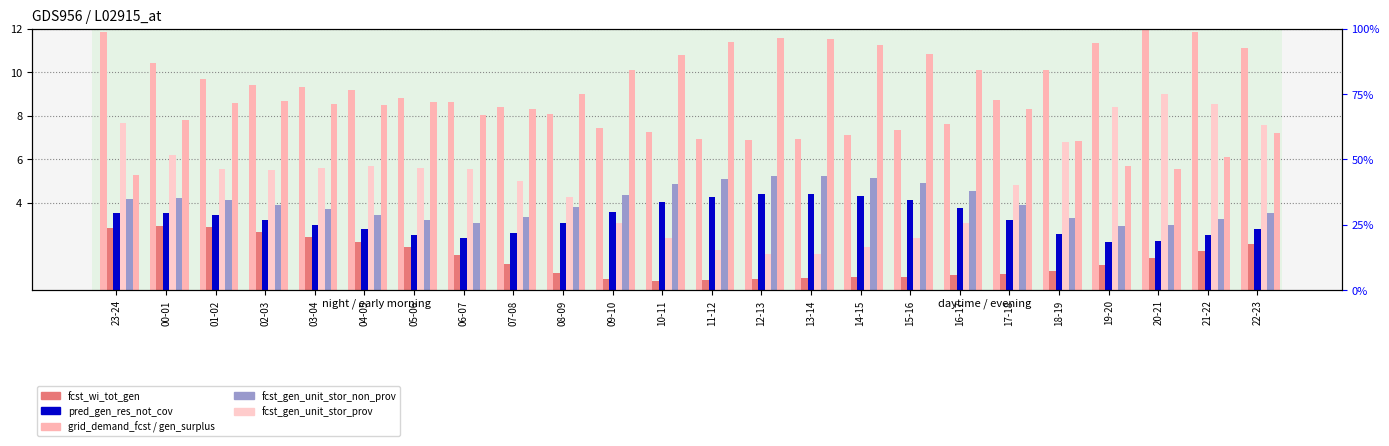

What is the maximum value for fcst_gen_unit_stor_prov?

9.0